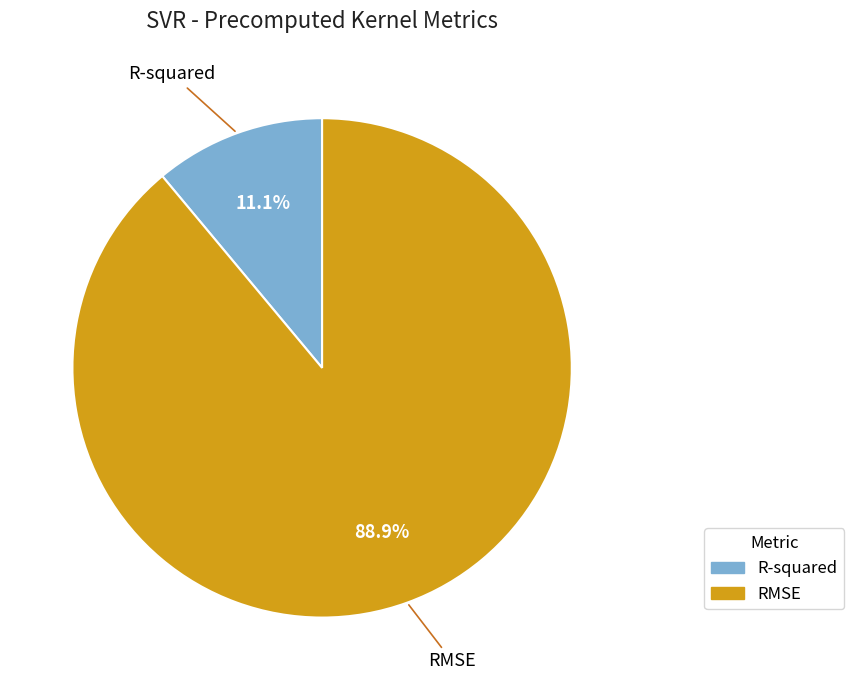

Is it true that RMSE is 89% of the pie?

True